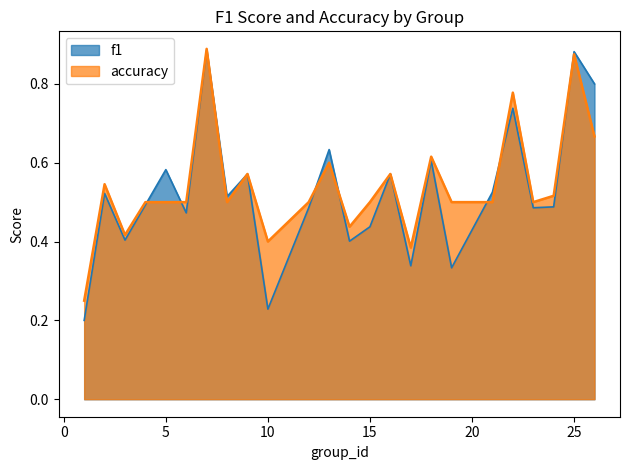

At how many categories does at least one series exceed 0?

24